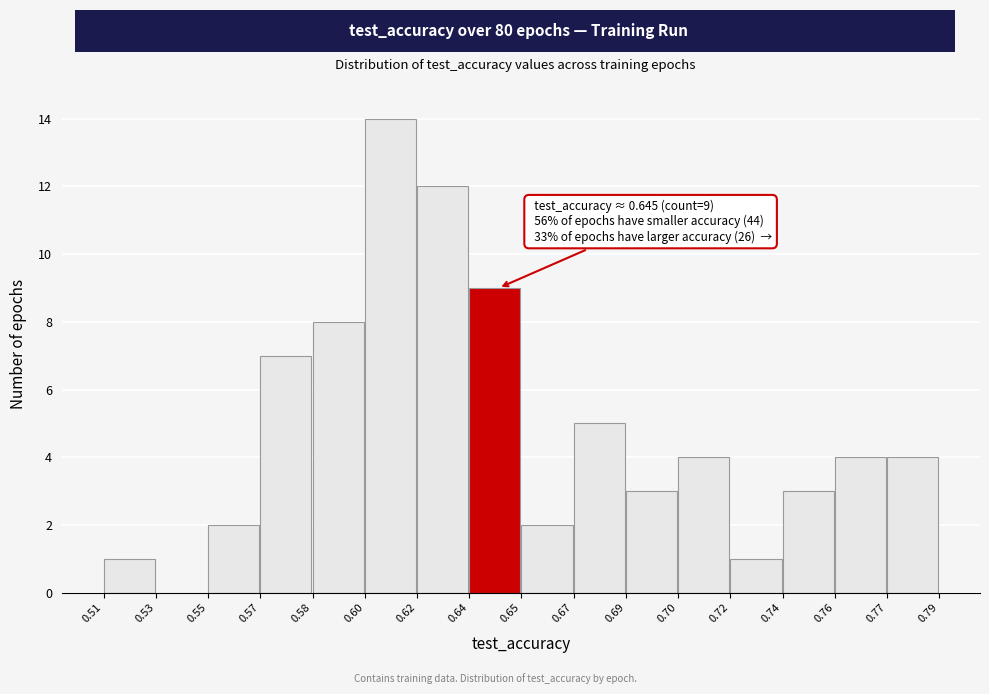

Reading right to left, list all the values displayed in this chart.

0.77=4	0.76=4	0.74=3	0.72=1	0.70=4	0.69=3	0.67=5	0.65=2	0.64=9	0.62=12	0.60=14	0.58=8	0.57=7	0.55=2	0.53=0	0.51=1